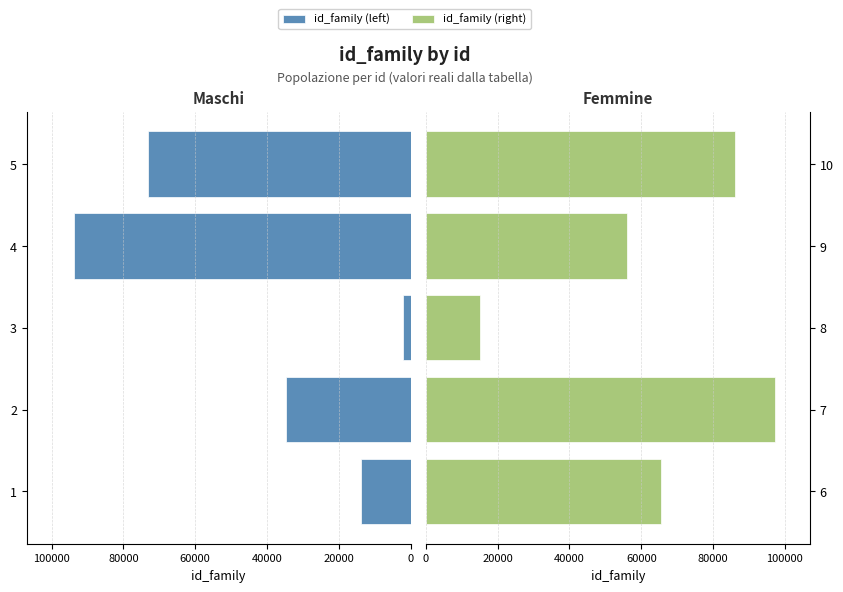

Which series has the largest total across all categories?

id_family (right)